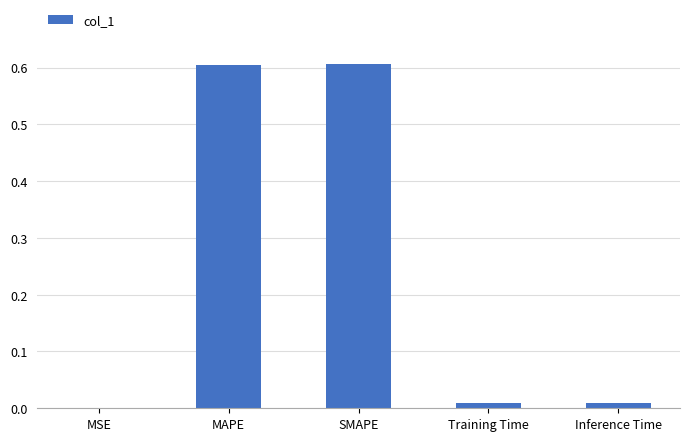

Between MAPE and MSE, which is larger?

MAPE